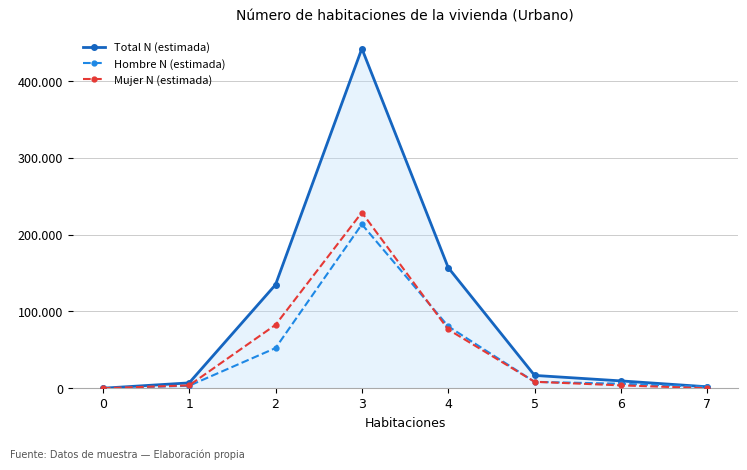

Reading right to left, extract all data points from this chart.

Total N (estimada): 1889	9544	16685	157041	442288	134814	6961	0
Hombre N (estimada): 1889	5829	8293	80557	213458	52285	3240	0
Mujer N (estimada): 0	3715	8392	76484	228830	82528	3721	0